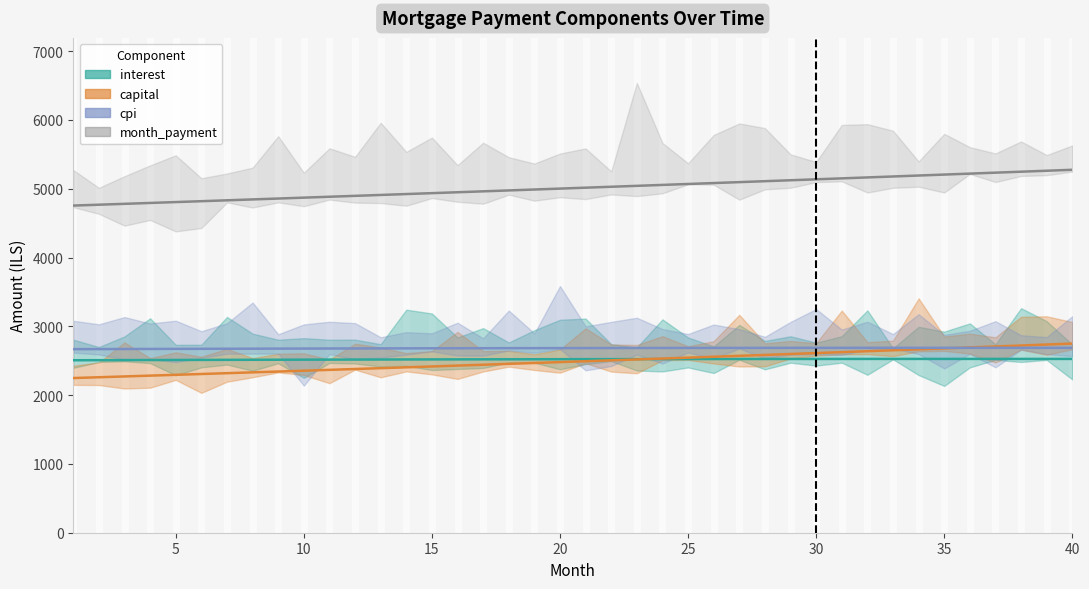

What is the value of the cpi point at the 27th from the left?

2686.2